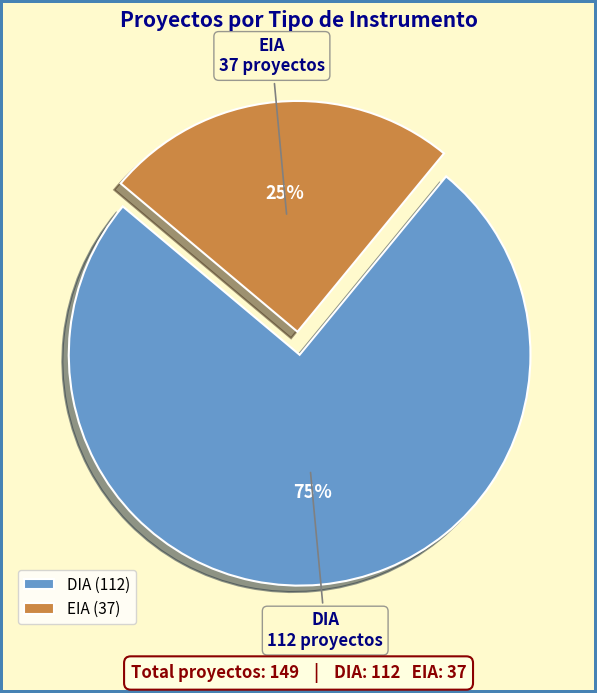

To the nearest percent, what is the difference between the DIA and EIA slice percentages?

50%